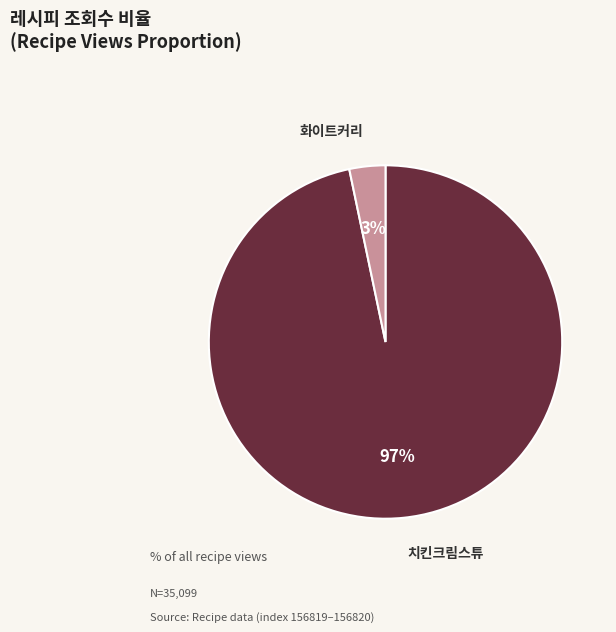

Do 치킨크림스튜 and 화이트커리 together represent more than half of the pie?

Yes